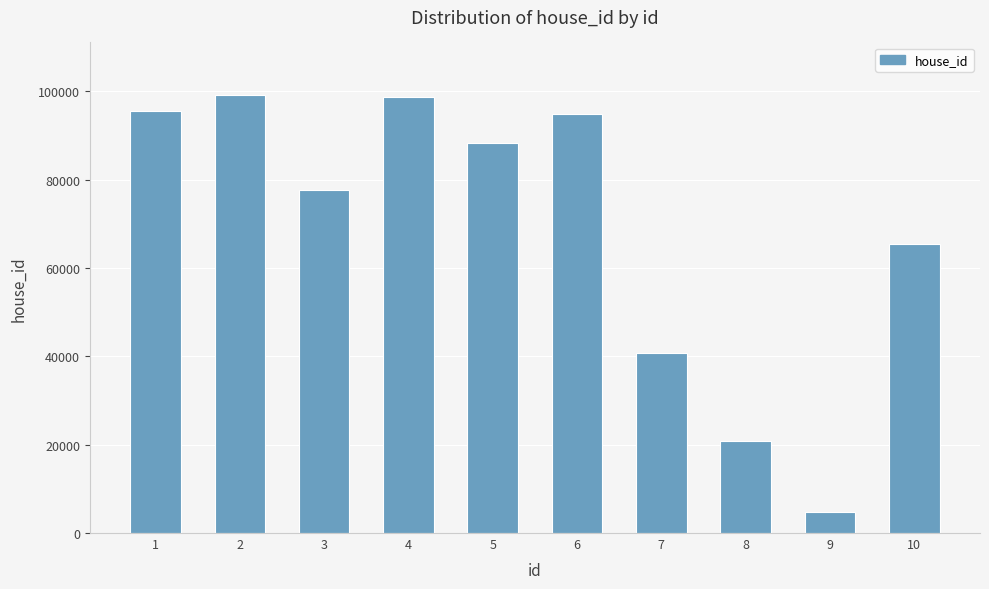

What is the maximum value shown in the chart?

99139